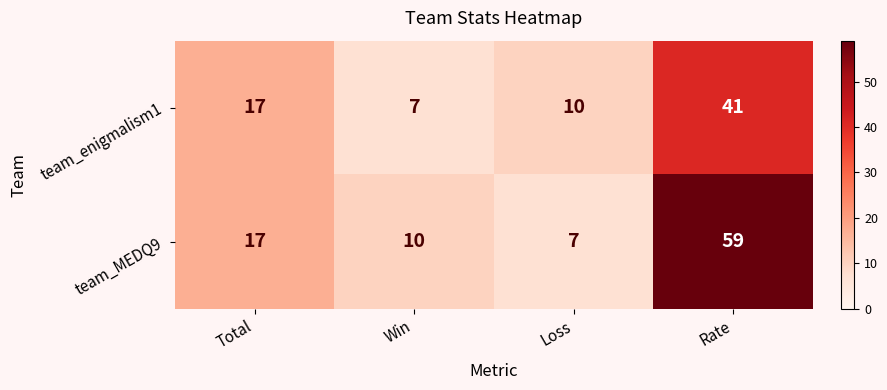

Which series changed the most between Total and Rate?

team_MEDQ9